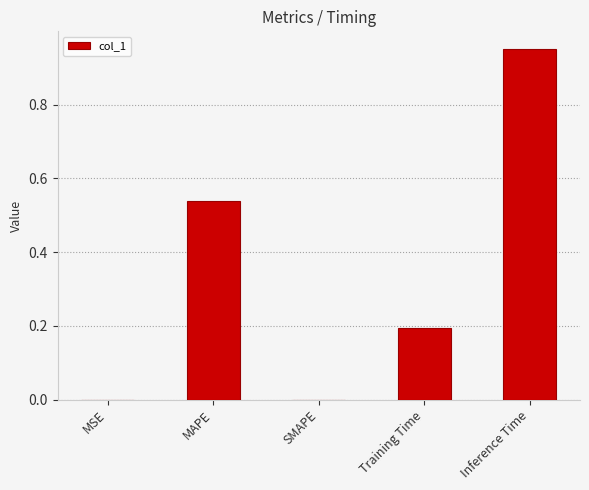

Between MAPE and Inference Time, which is larger?

Inference Time